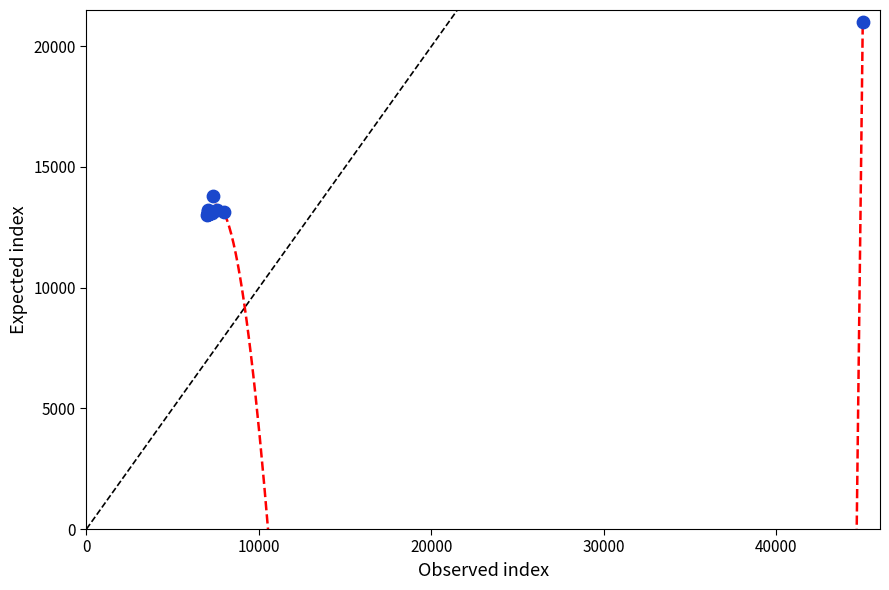

What Y value in the scatter plot is closest to 17000?

13804.4